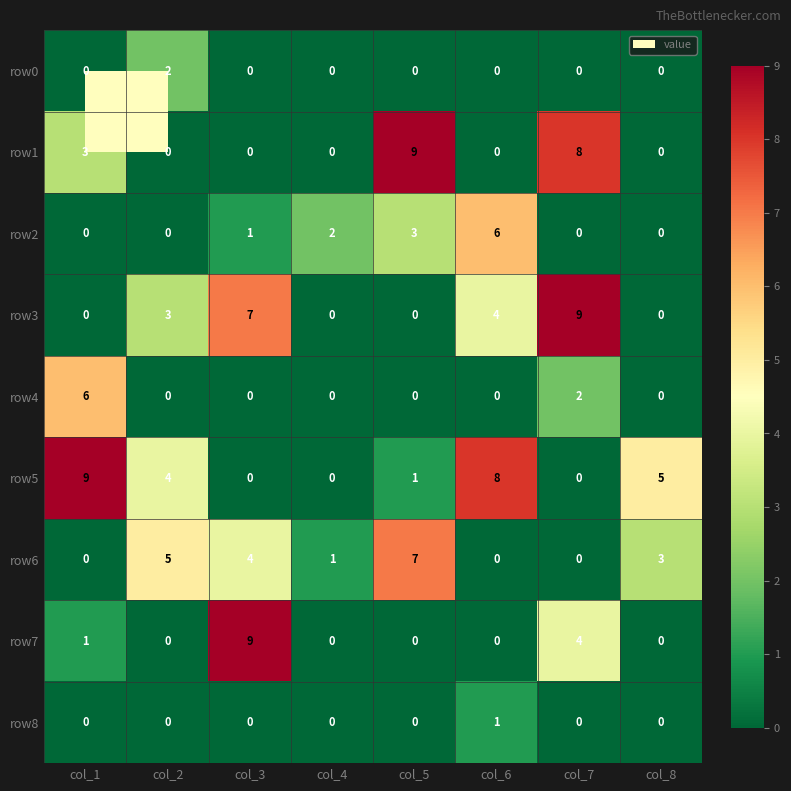

True or false: row1 has a value of 9 at col_5.

True